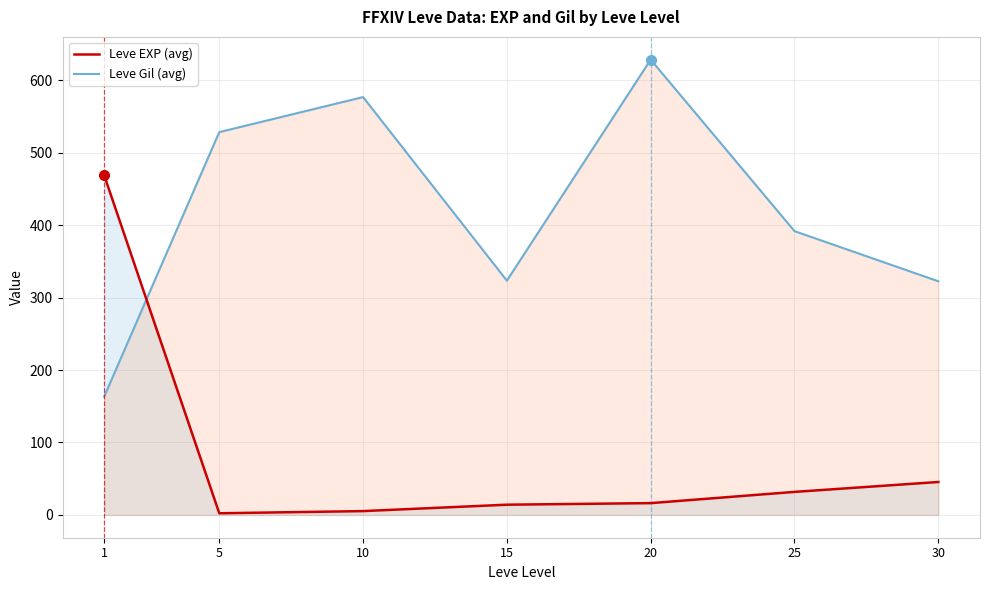

What is the smallest value displayed?

2.3